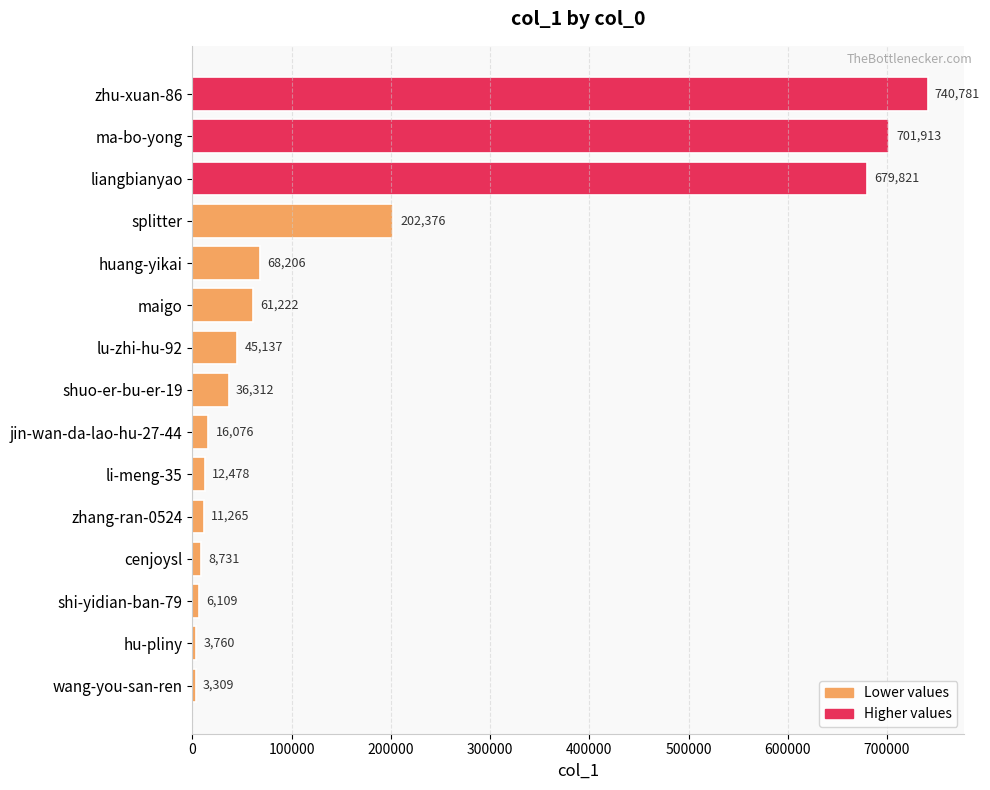

List the labels in order of value, smallest first.

wang-you-san-ren, hu-pliny, shi-yidian-ban-79, cenjoysl, zhang-ran-0524, li-meng-35, jin-wan-da-lao-hu-27-44, shuo-er-bu-er-19, lu-zhi-hu-92, maigo, huang-yikai, splitter, liangbianyao, ma-bo-yong, zhu-xuan-86